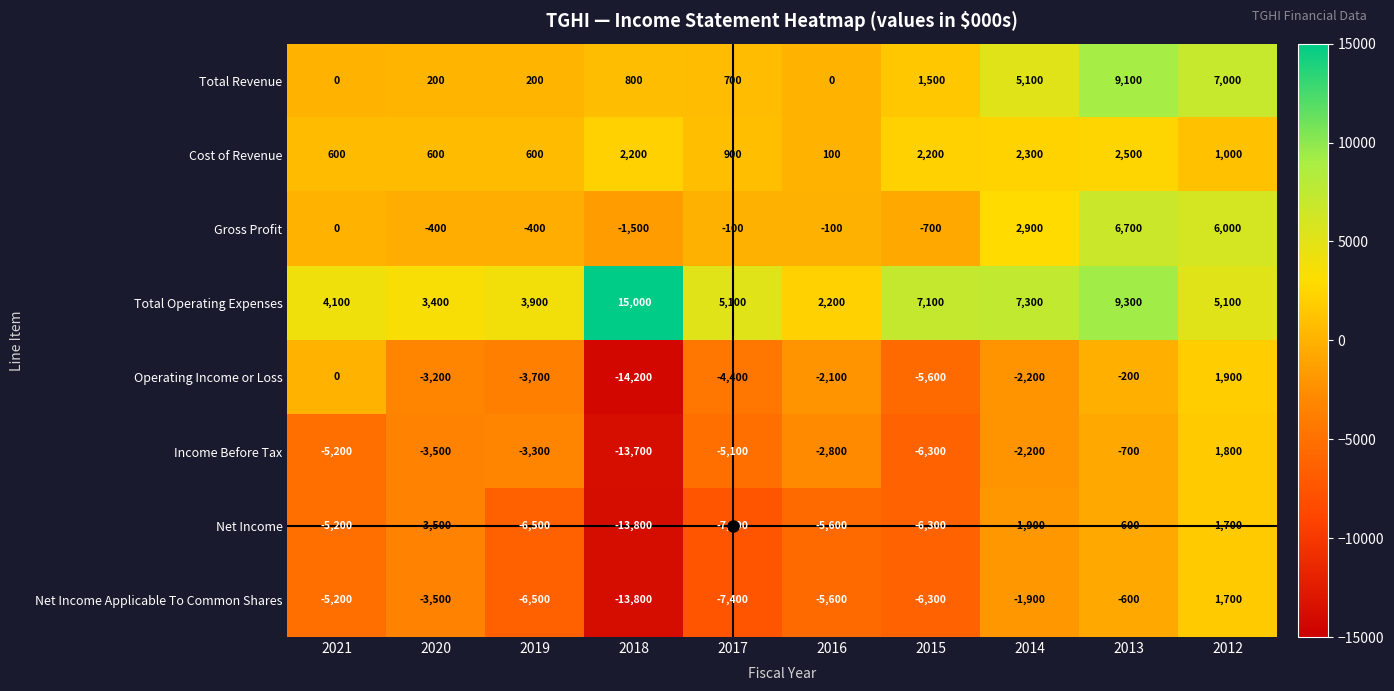

Is it true that Total Revenue equals 12327 at 2013?

False